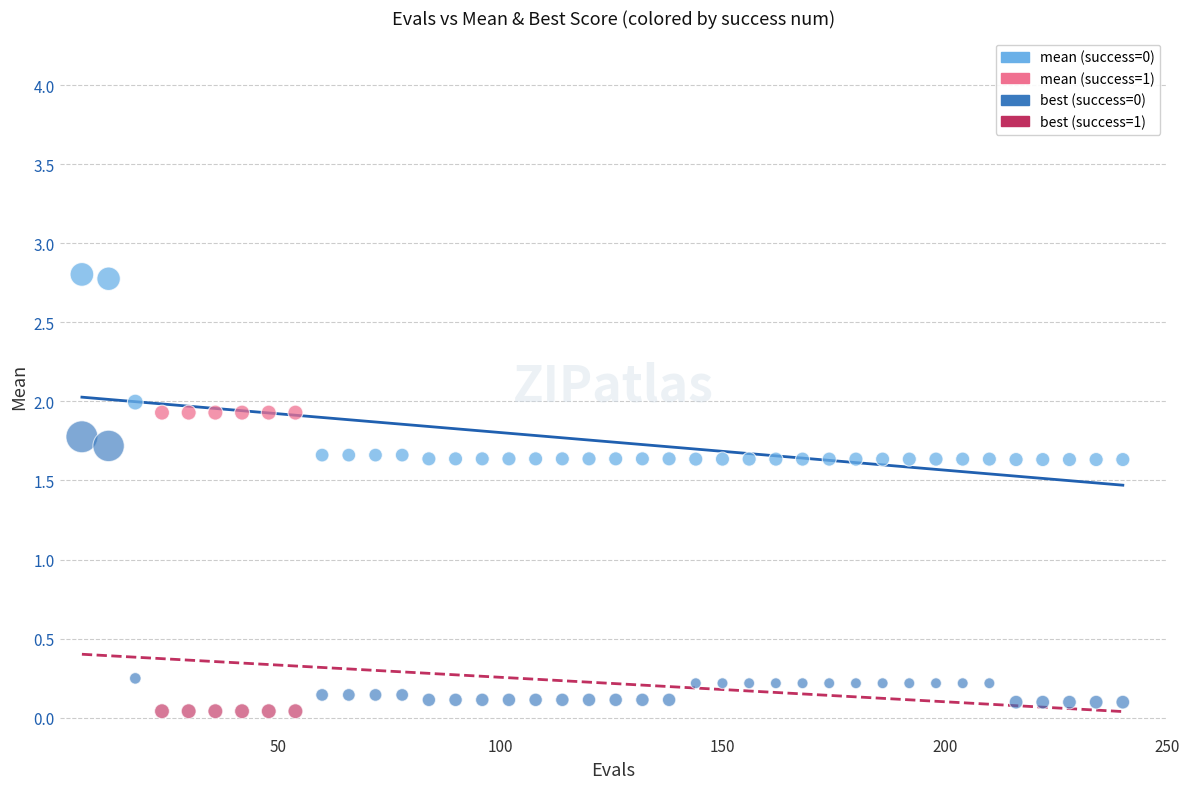

Across all data points, what is the range of X values (max minus min)?

234.0